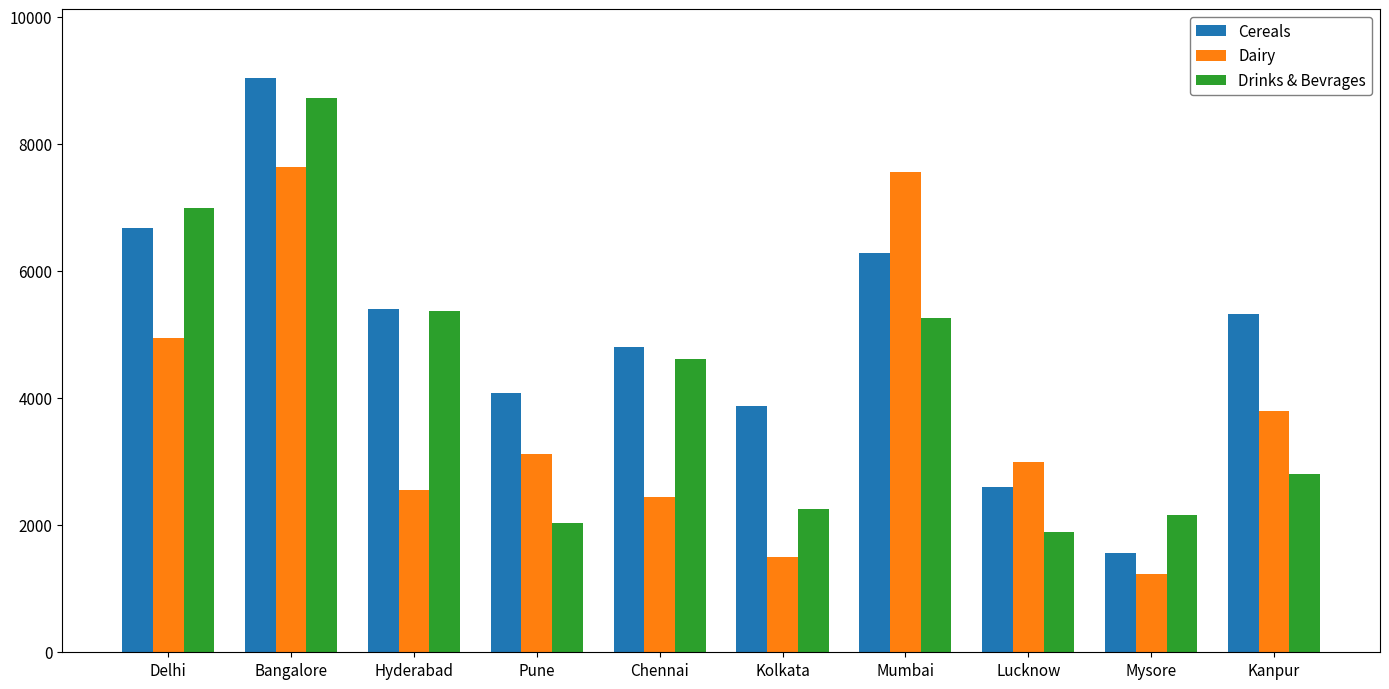

What is the approximate value of Dairy at Bangalore, to the nearest 100?

7600